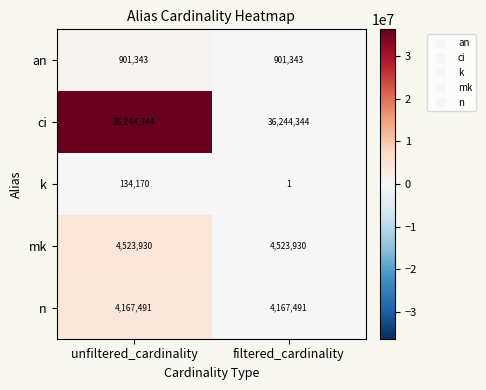

What is the difference between the highest and lowest values at filtered_cardinality?

36244343